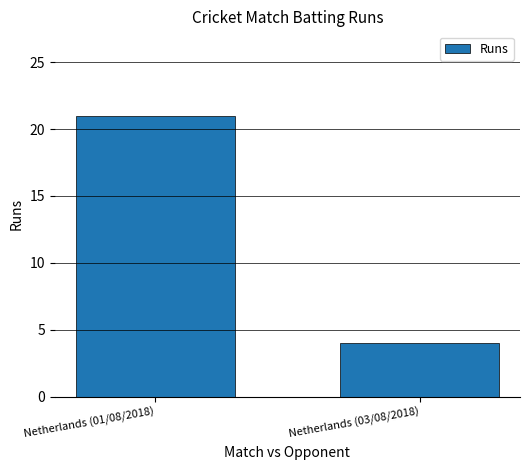

Does the chart contain stacked bars?

No